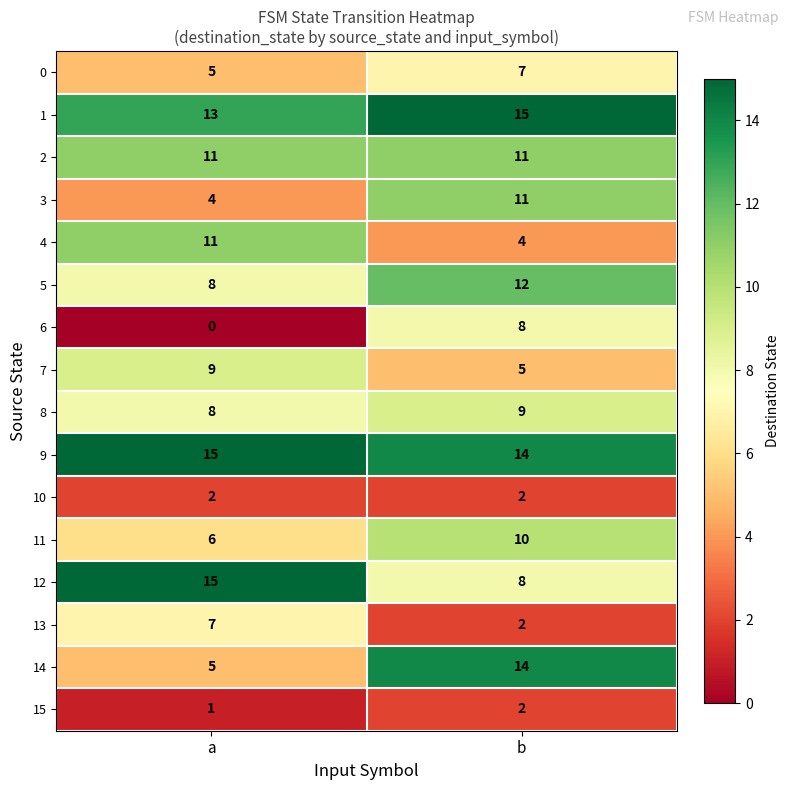

At which label does 4 reach its peak?

a